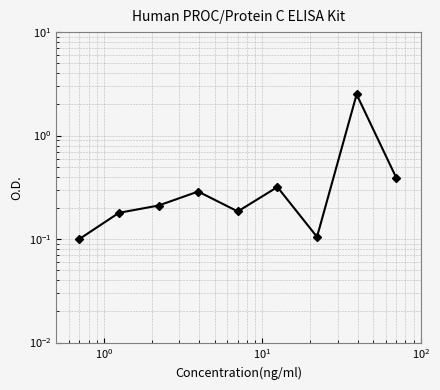

What is the value of the 7th point from the left?

0.1